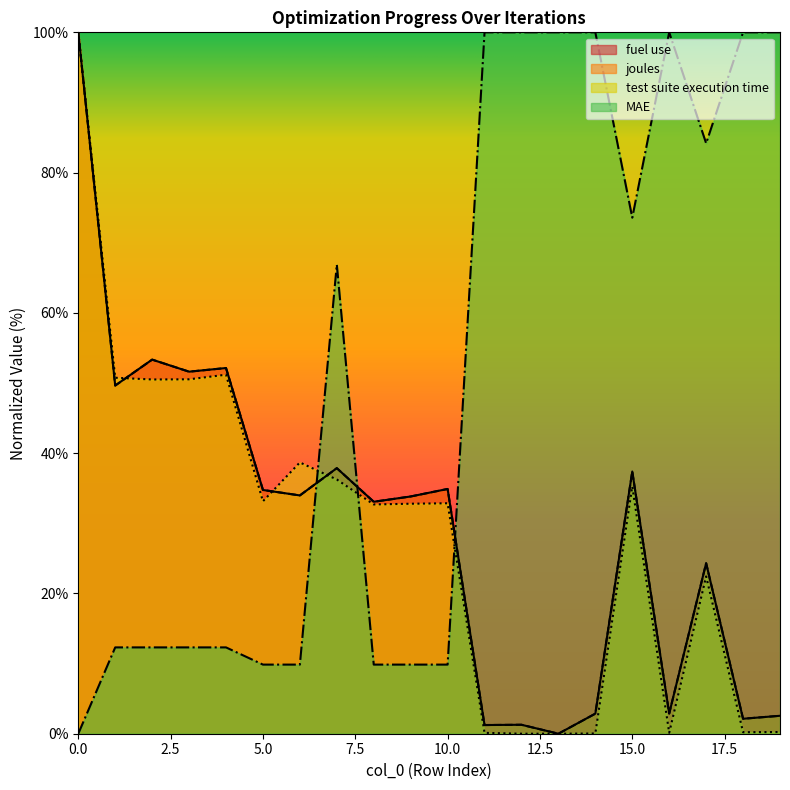

Does the chart display data point markers on the line(s)?

No